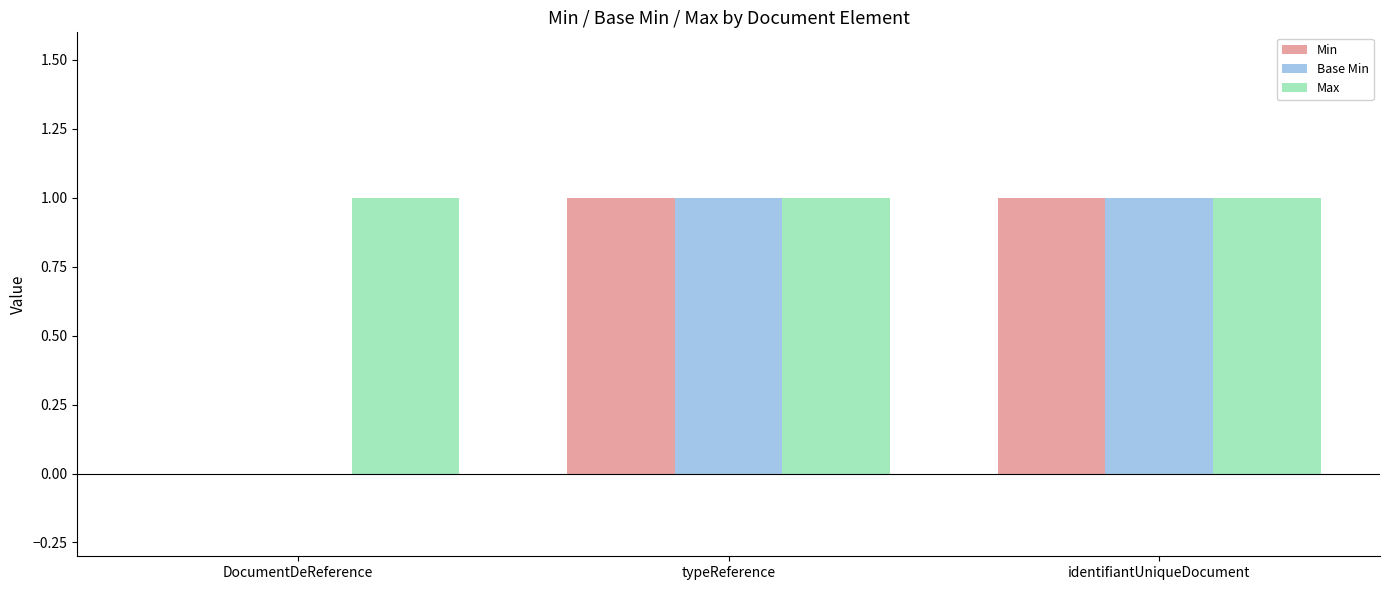

Reading left to right, what are all the values shown in this chart?

Min: 0	1	1
Base Min: 0	1	1
Max: 1	1	1